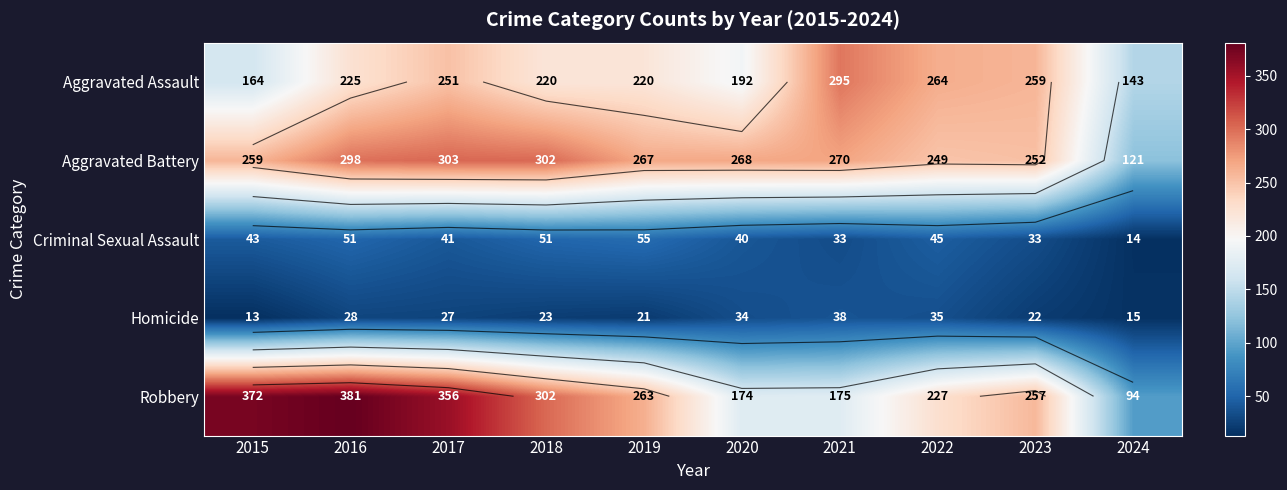

What is the difference between the maximum and minimum values in the Criminal Sexual Assault series?

41